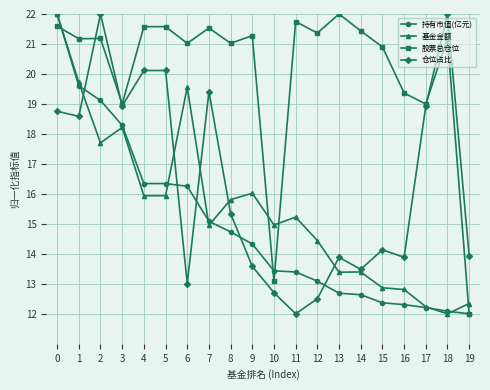

Reading left to right, extract all data points from this chart.

持有市值(亿元): 0=22.0	1=19.6	2=19.1	3=18.3	4=16.3	5=16.3	6=16.3	7=15.1	8=14.7	9=14.3	10=13.4	11=13.4	12=13.1	13=12.7	14=12.6	15=12.4	16=12.3	17=12.2	18=12.1	19=12.0
基金金额: 0=22.0	1=19.7	2=17.7	3=18.2	4=15.9	5=15.9	6=19.6	7=15.0	8=15.8	9=16.0	10=15.0	11=15.2	12=14.4	13=13.4	14=13.4	15=12.9	16=12.8	17=12.2	18=12.0	19=12.3
股票总仓位: 0=21.6	1=21.2	2=21.2	3=19.0	4=21.6	5=21.6	6=21.0	7=21.5	8=21.0	9=21.3	10=13.1	11=21.7	12=21.4	13=22.0	14=21.4	15=20.9	16=19.4	17=19.0	18=21.2	19=12.0
仓位占比: 0=18.8	1=18.6	2=22.0	3=18.9	4=20.1	5=20.1	6=13.0	7=19.4	8=15.3	9=13.6	10=12.7	11=12.0	12=12.5	13=13.9	14=13.5	15=14.1	16=13.9	17=18.9	18=22.0	19=13.9